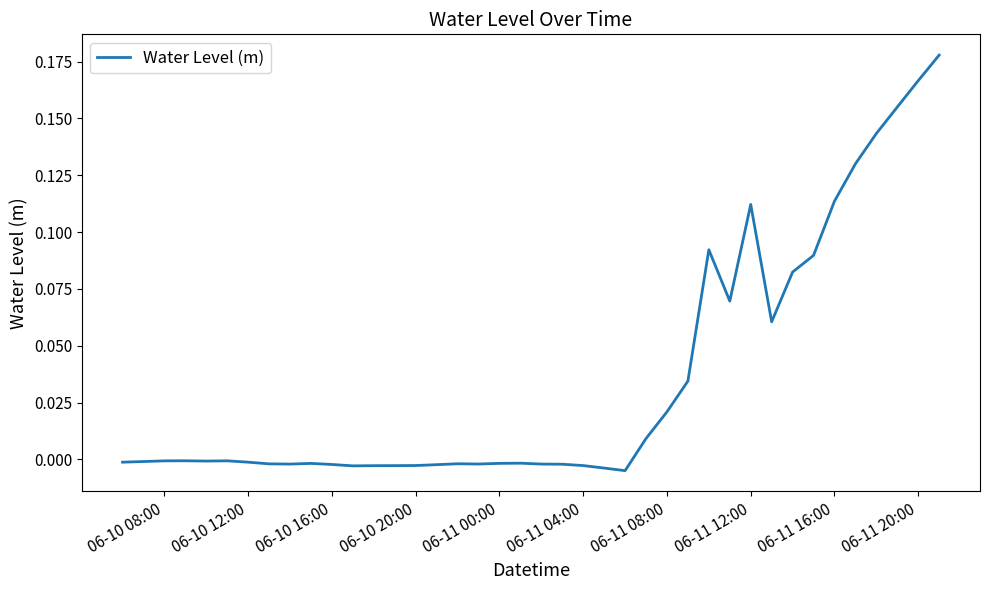

True or false: the data shows 0.0 at 06-11 16:00.

False